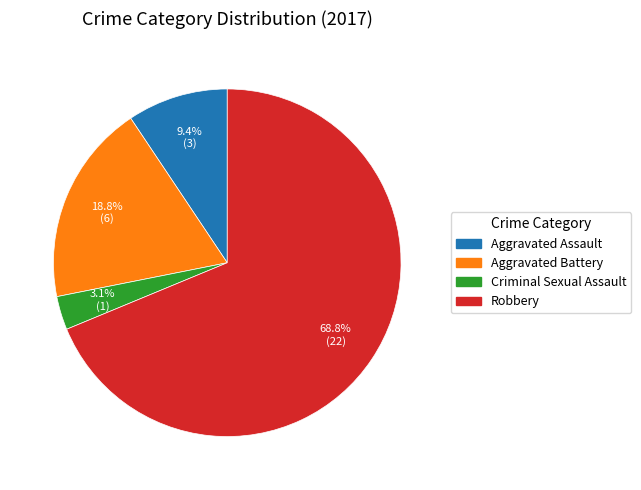

To the nearest percent, what is the average slice percentage?

25%